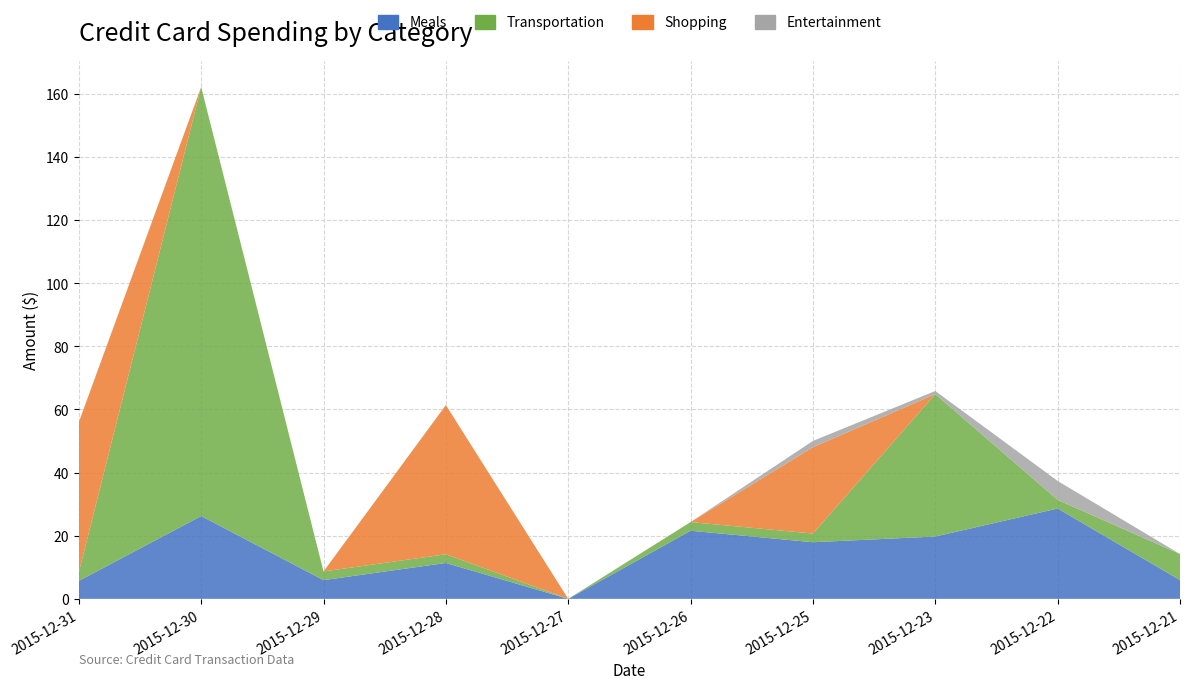

Reading right to left, list all the values displayed in this chart.

Meals: 6.0	28.6	19.8	17.9	21.6	0.0	11.4	5.9	26.2	5.7
Transportation: 8.2	2.8	45.1	2.8	2.8	0.0	2.8	2.8	136.0	2.8
Shopping: 0.0	0.0	0.0	27.4	0.0	0.0	47.3	0.0	0.0	47.5
Entertainment: 0.0	6.0	1.0	2.0	0.0	0.0	0.0	0.0	0.0	0.0